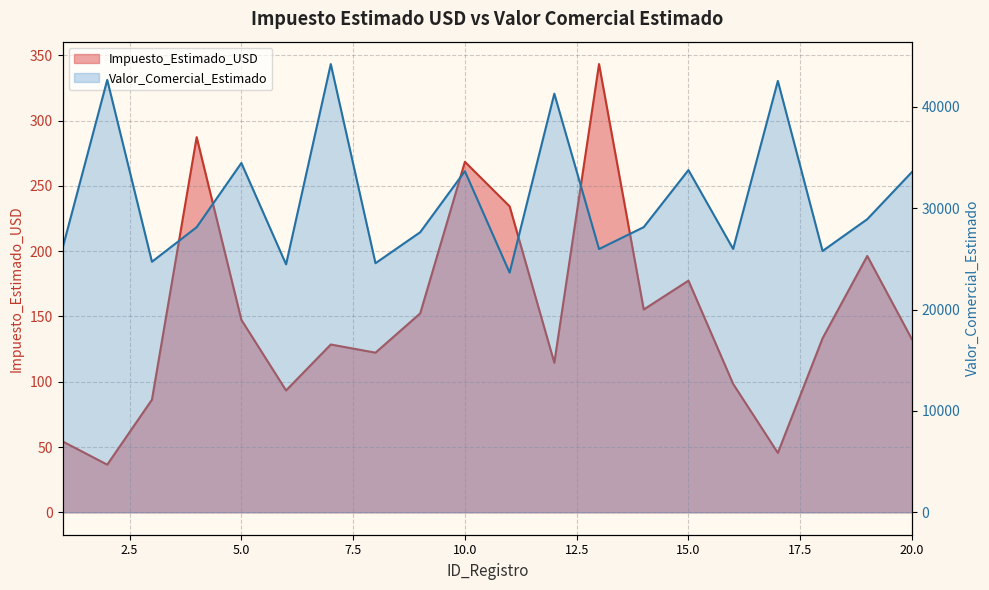

What is the difference between the second highest and minimum values in the Valor_Comercial_Estimado series?

19015.0